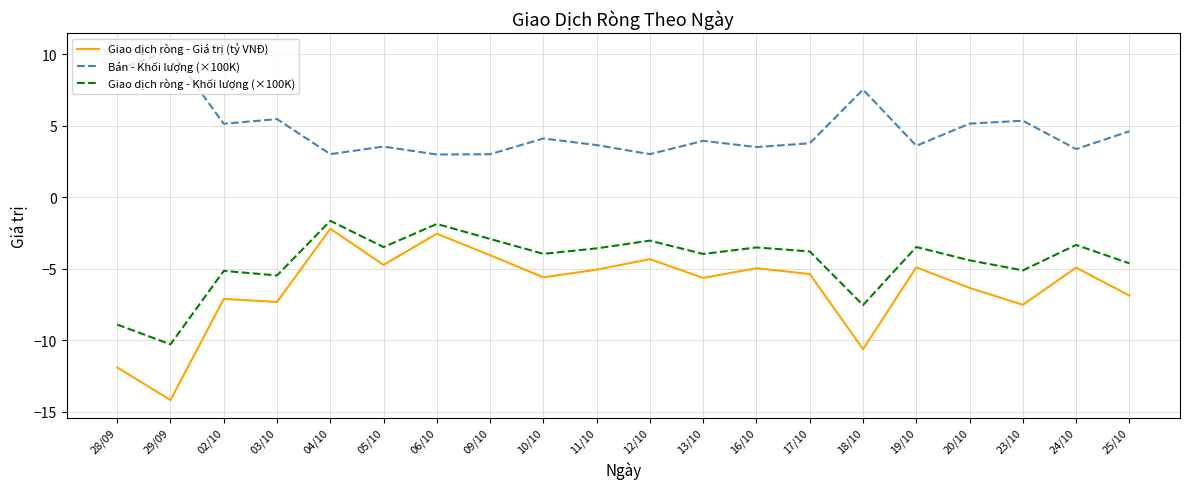

Which series has the largest total across all categories?

Bán - Khối lượng (×100K)